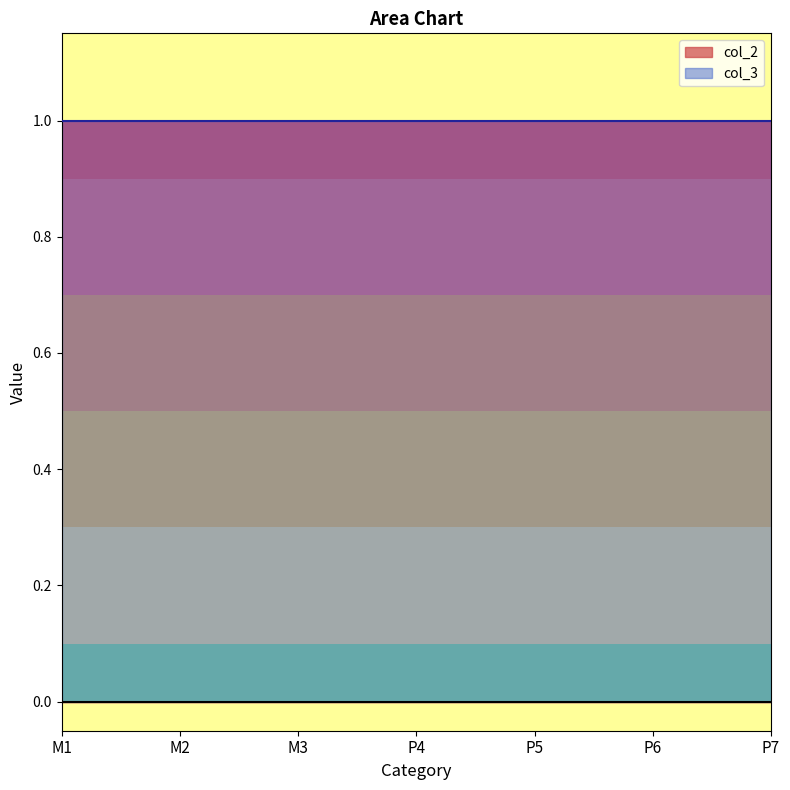

Which series has the widest spread of values?

col_2